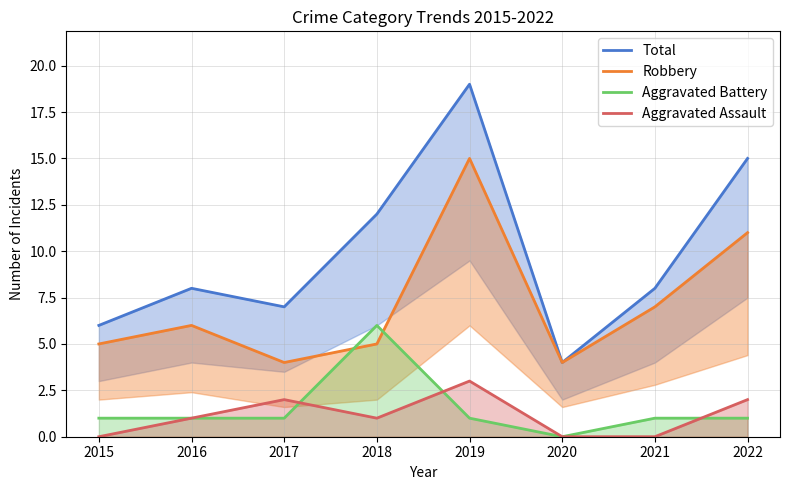

What is the difference between the Aggravated Battery values at 2020 and 2018?

6